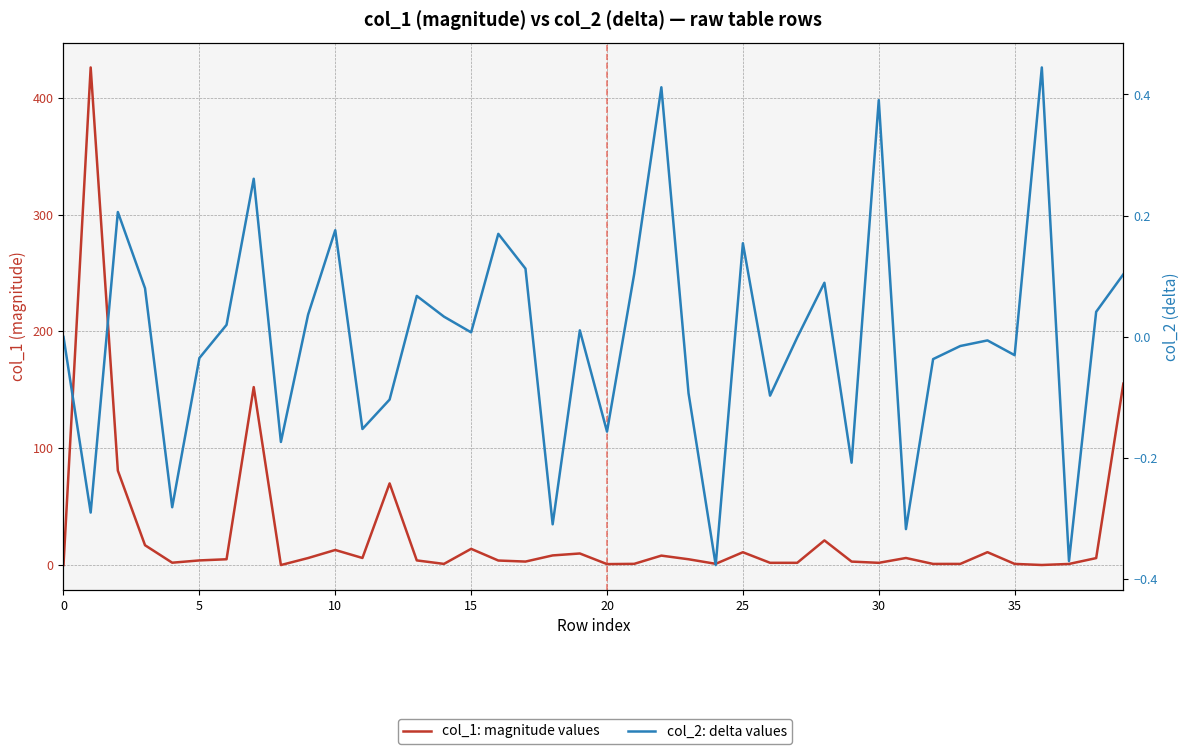

How many interior local valleys does the col_2: delta values series have?

13